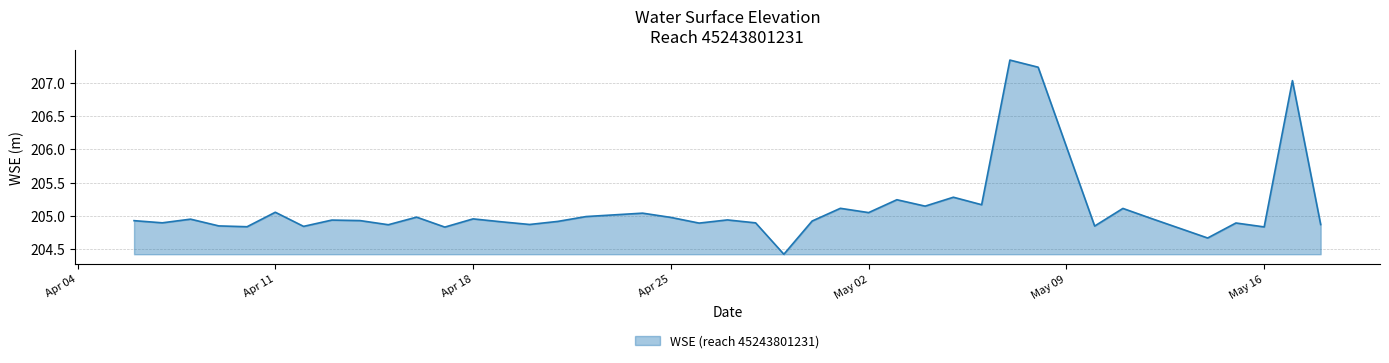

What is the difference between the maximum and minimum values?

2.9